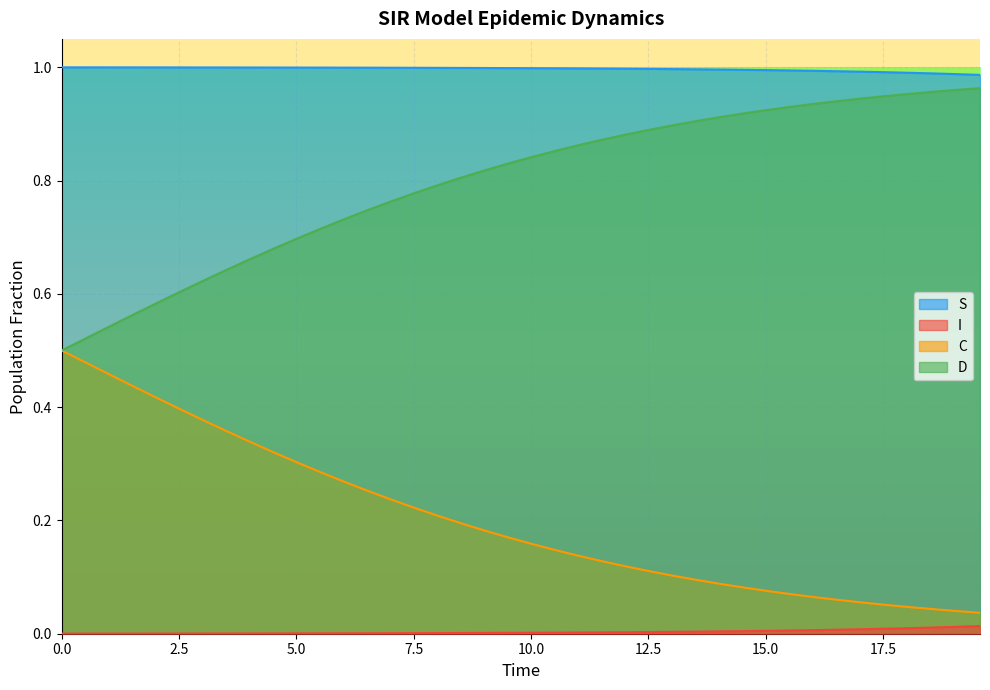

True or false: S and C cross at least once.

False